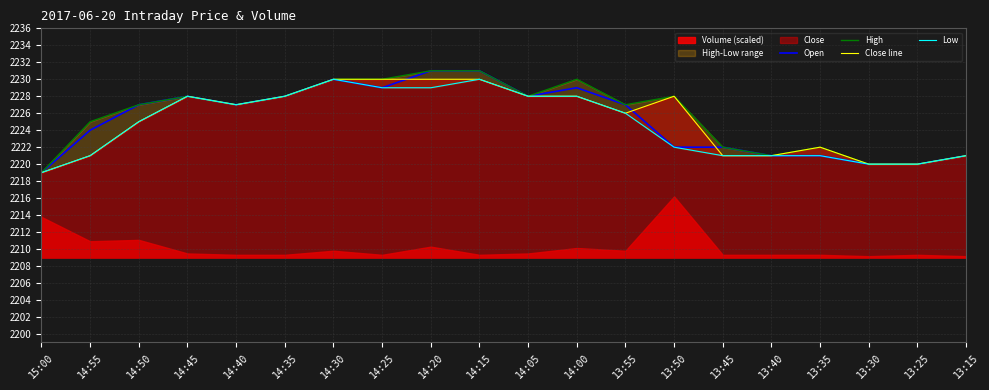

At 13:45, list the series in order from smallest to largest.

Close line, Low, Open, High